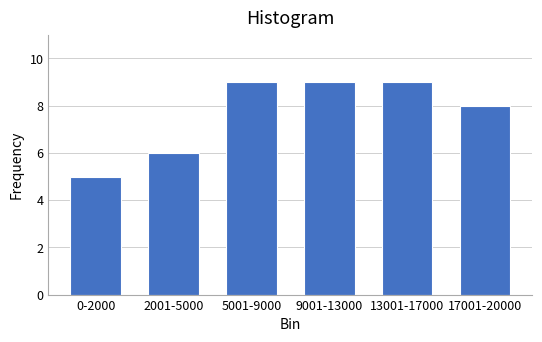

Reading left to right, list all the values displayed in this chart.

0-2000=5	2001-5000=6	5001-9000=9	9001-13000=9	13001-17000=9	17001-20000=8